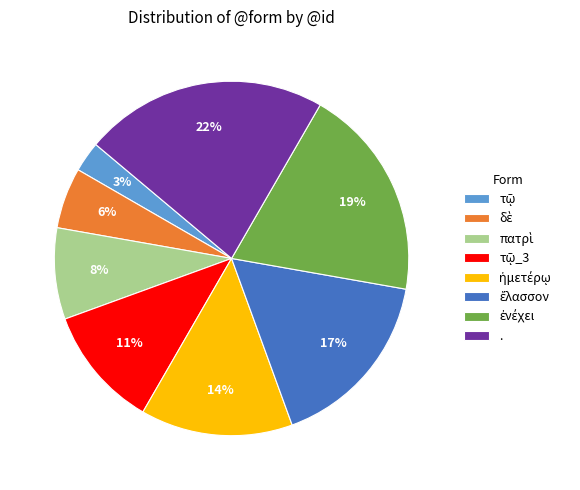

True or false: . accounts for 17% of the total.

False